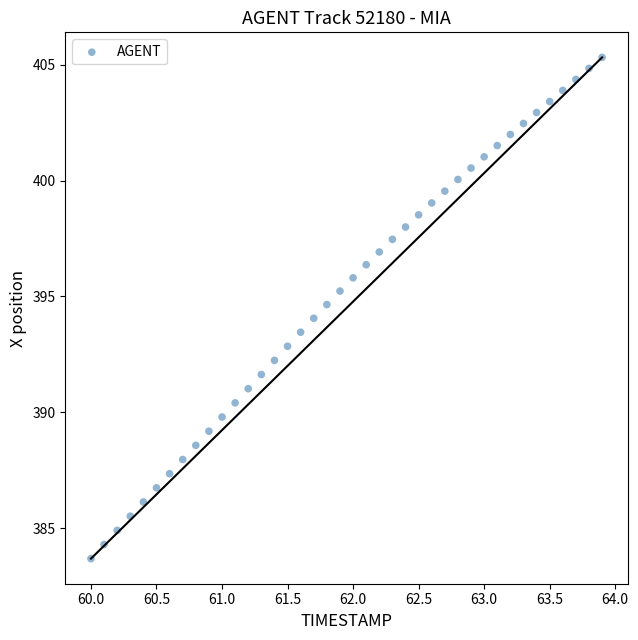

What is the range of X values (max minus min)?

3.9